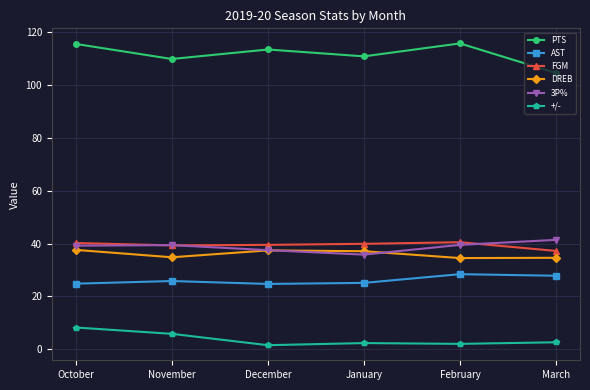

How many AST values are between 24 and 27?

4